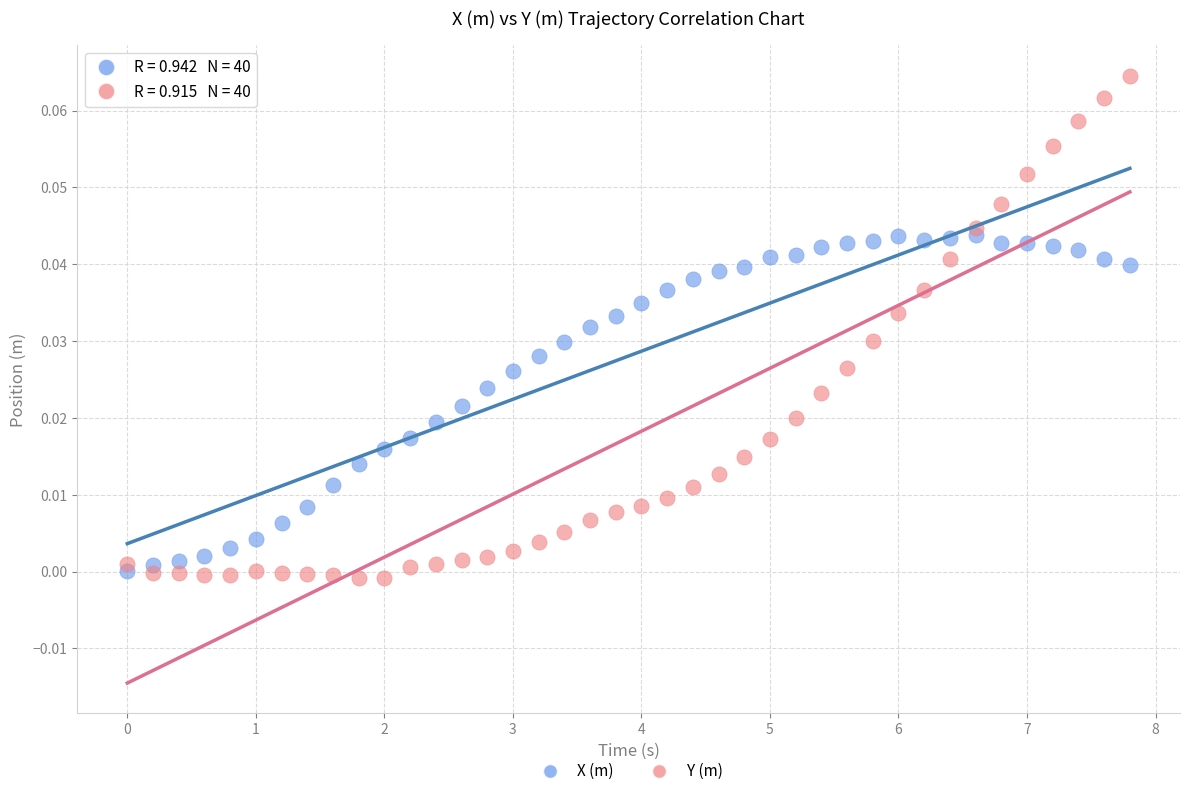

Across all data points, what is the range of X values (max minus min)?

7.8